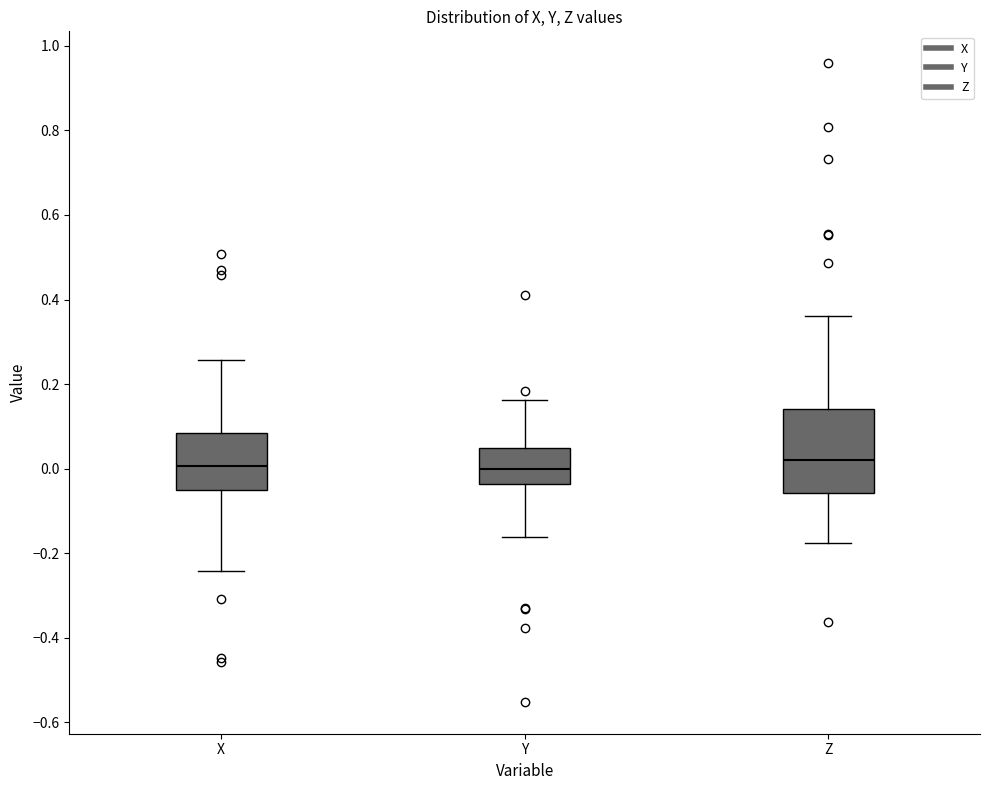

Where is the lower edge of the box for X on the y-axis? The values are not printed on the chart, so give them approximately, as read against the axis.

-0.06